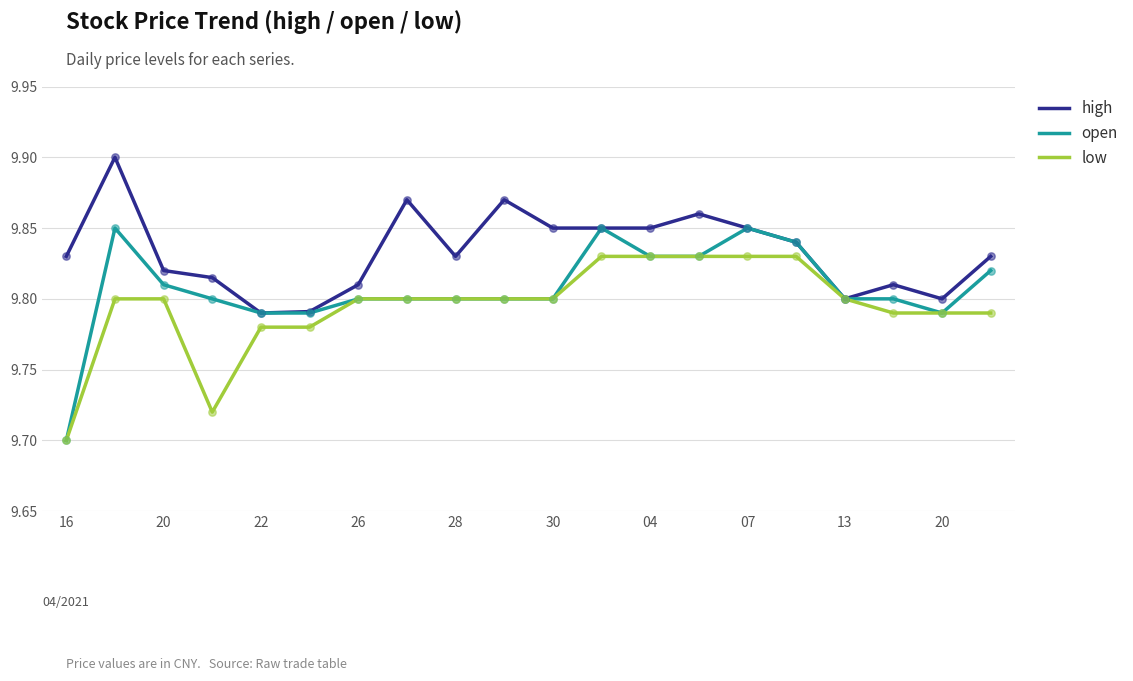

What are all the series names shown in the legend?

high, open, low